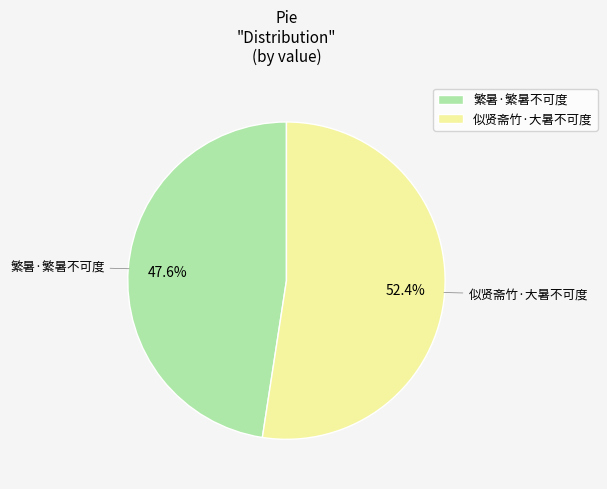

True or false: 似贤斋竹·大暑不可度 accounts for 61% of the total.

False